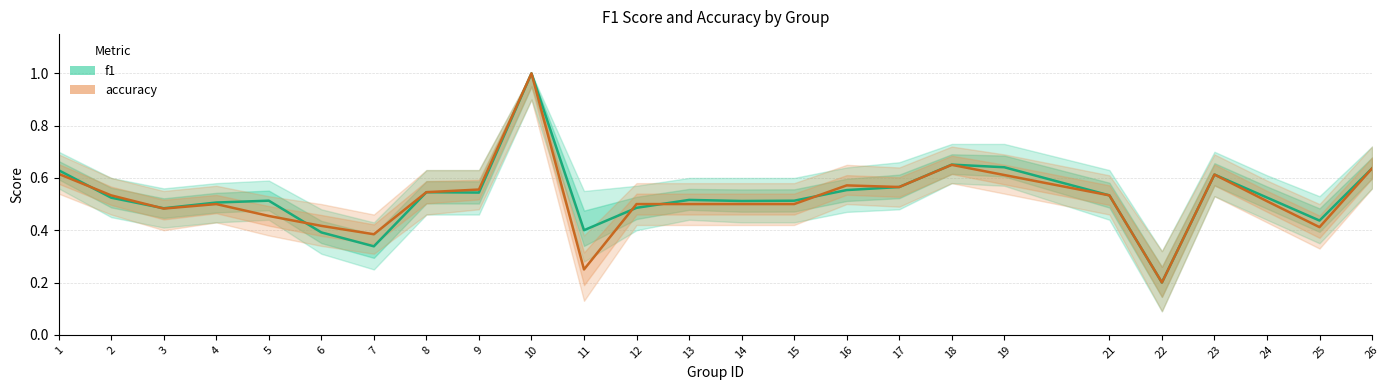

Between 3 and 16, which series saw the biggest shift?

accuracy